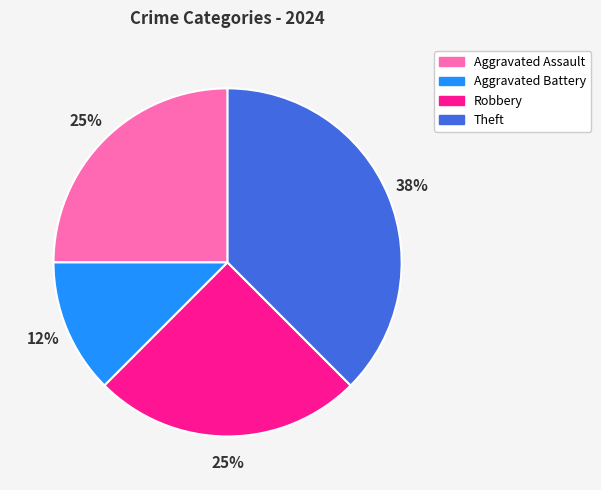

To the nearest percent, what is the combined percentage of Robbery and Aggravated Assault?

50%